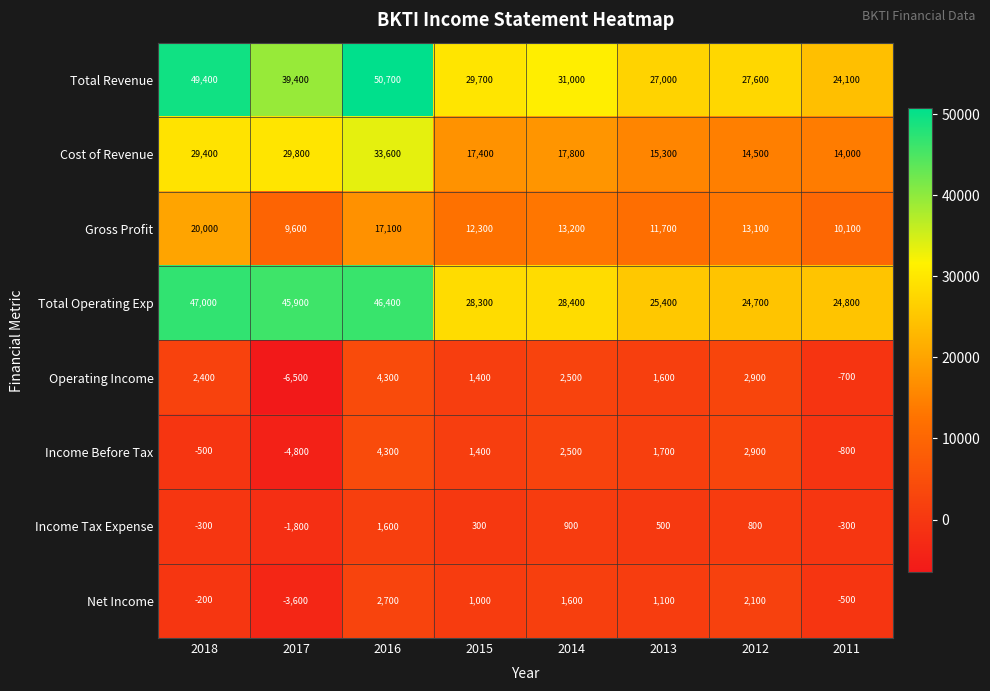

How many positive values does the Net Income series have?

5